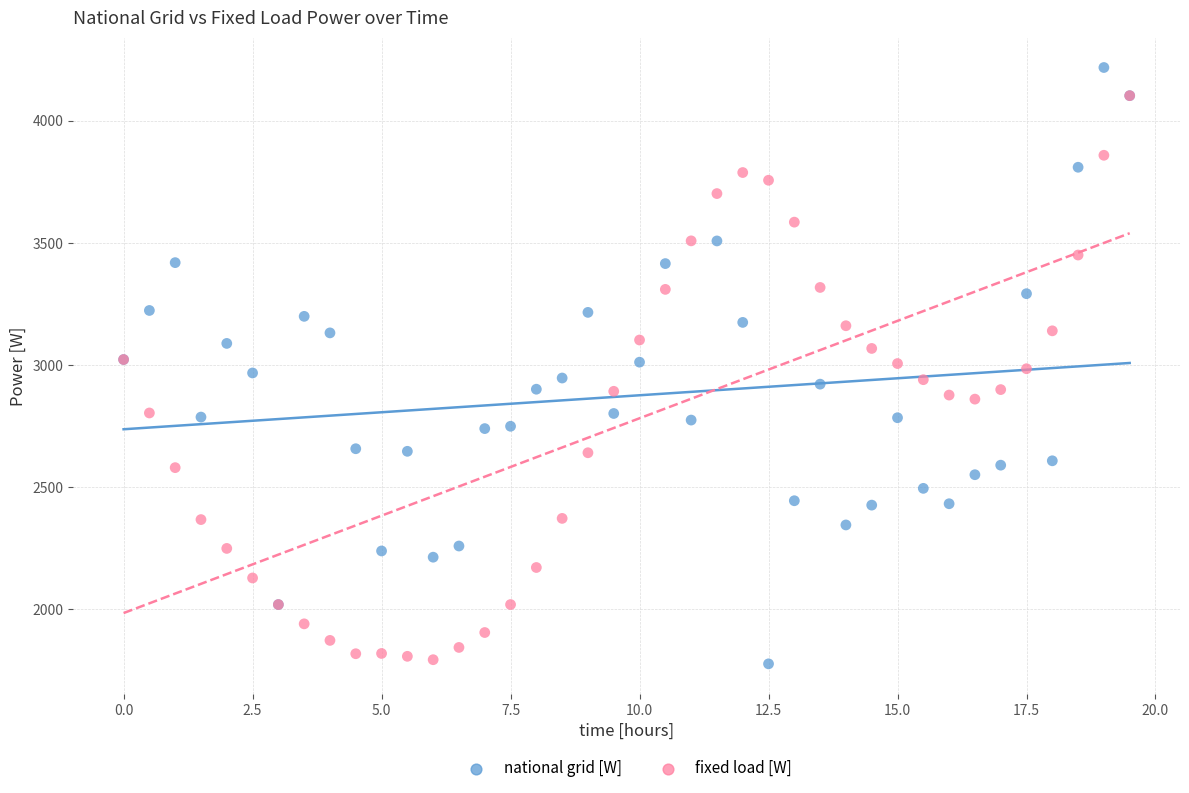

What are all the series names shown in the legend?

national grid [W], fixed load [W]